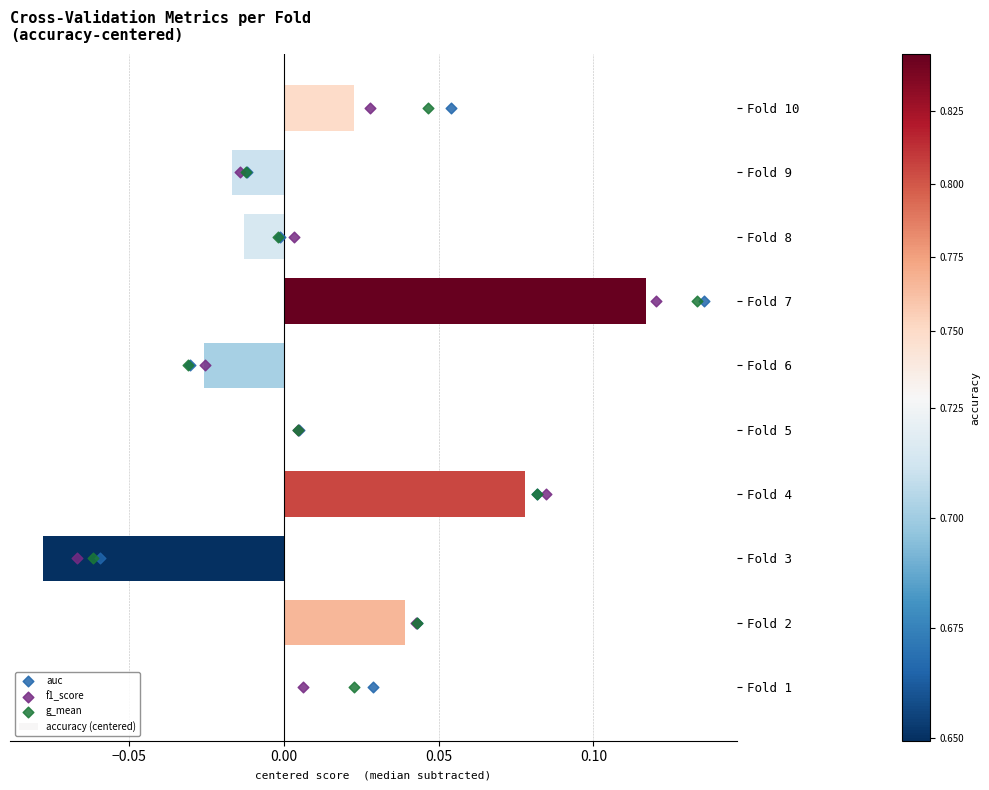

Which series has the largest total across all categories?

auc